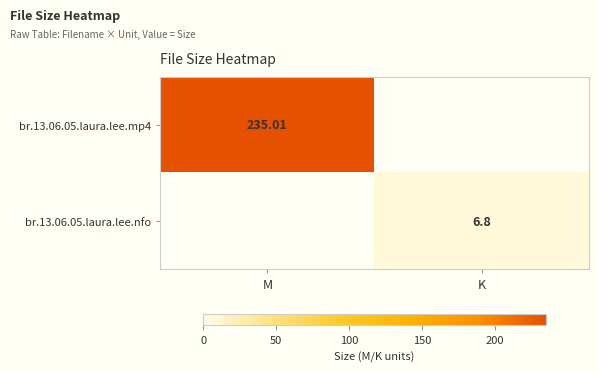

Where is br.13.06.05.laura.lee.mp4 nearest to the value 117?

K